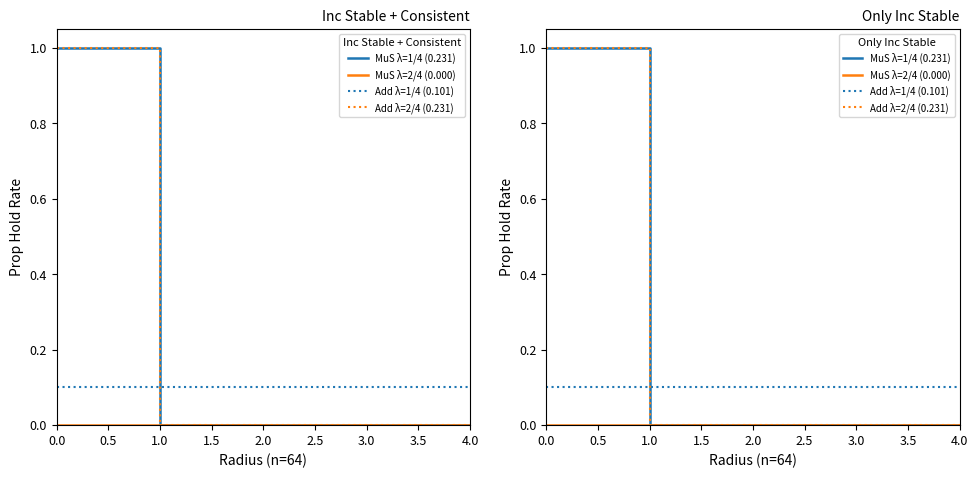

How many data points in Add λ=2/4 (0.231) are above 0?

3